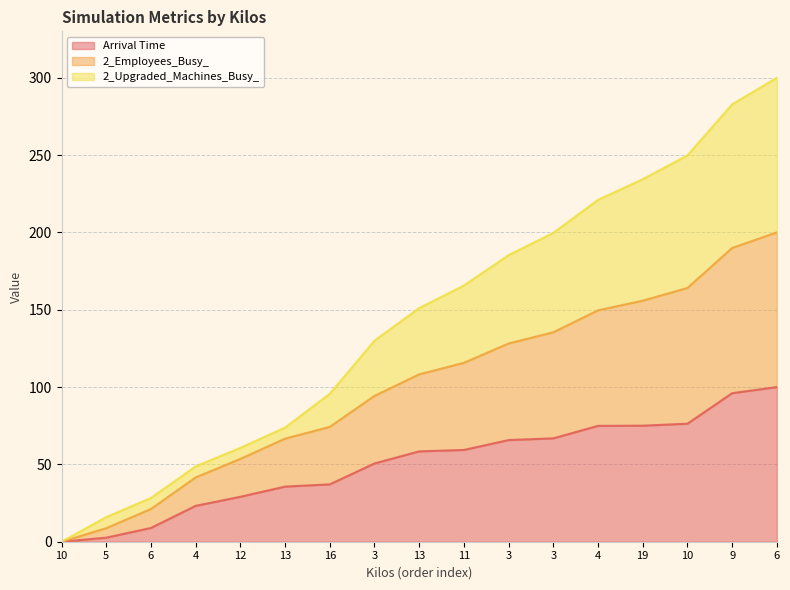

True or false: 2_Employees_Busy_ and Arrival Time intersect in this chart.

False